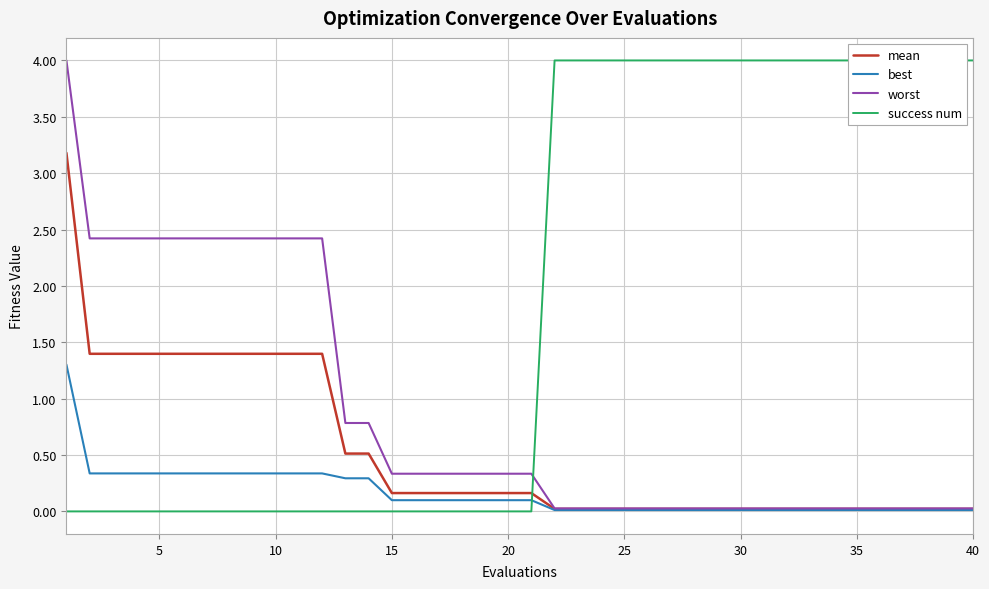

The value of worst at 30 is 0.0. True or false?

True